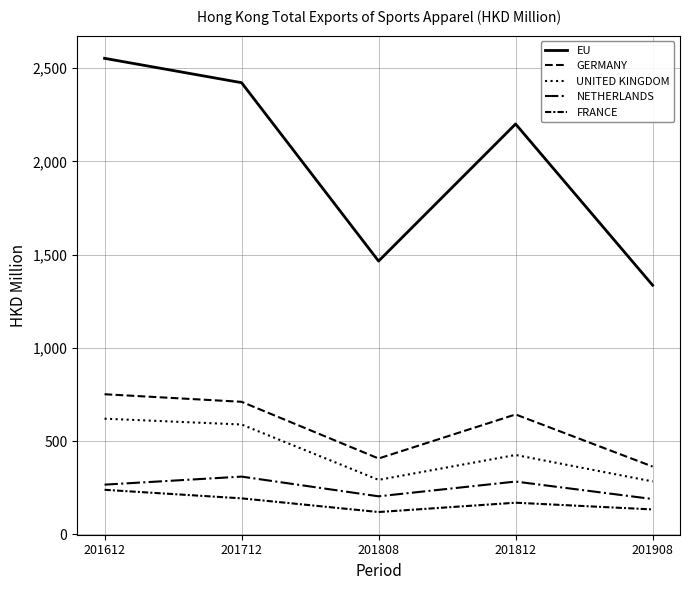

Does the chart display data point markers on the line(s)?

No